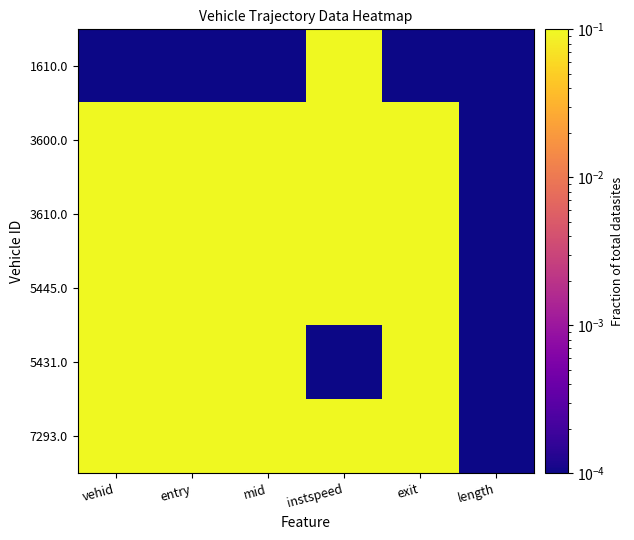

Rank the series at instspeed from lowest to highest value.

5431.0, 7293.0, 1610.0, 5445.0, 3600.0, 3610.0